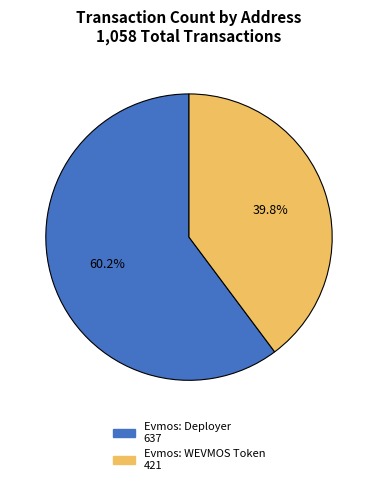

To the nearest percent, what percentage of the pie is Evmos: Deployer?

60%